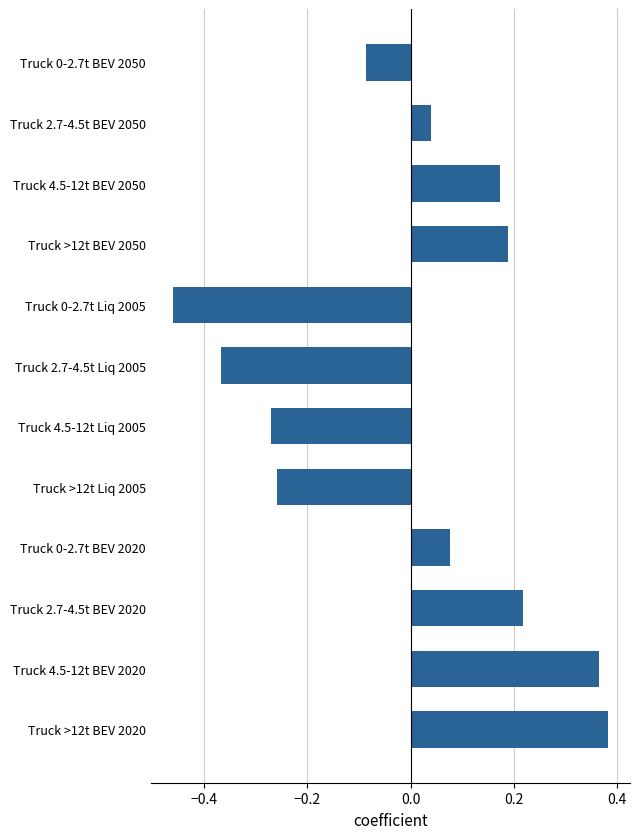

Where is the data nearest to the value 0?

Truck 2.7-4.5t BEV 2050